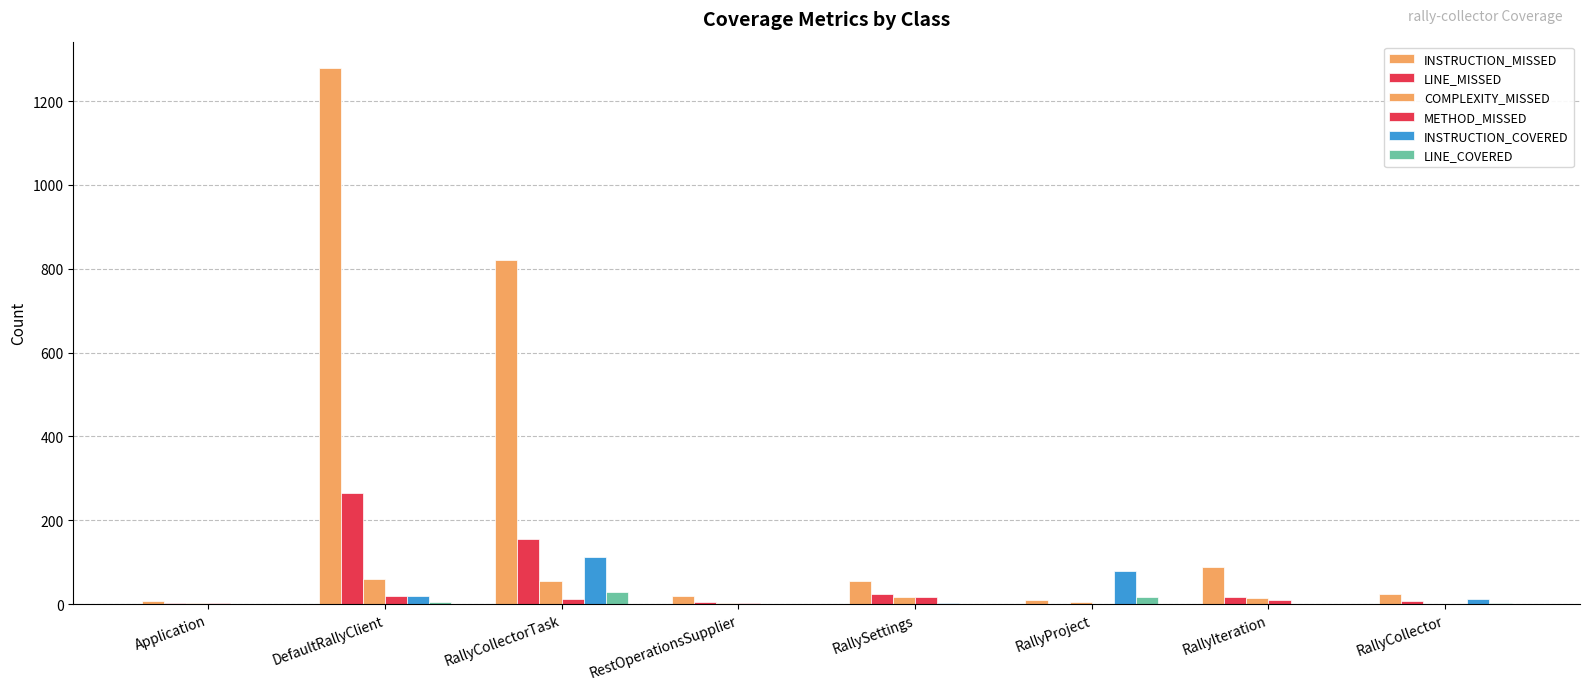

Reading right to left, transcribe all the data shown in this chart.

INSTRUCTION_MISSED: 23	89	10	56	18	821	1278	8
LINE_MISSED: 7	17	0	24	5	155	264	3
COMPLEXITY_MISSED: 1	14	4	16	2	56	59	2
METHOD_MISSED: 1	9	0	16	2	12	19	2
INSTRUCTION_COVERED: 11	0	79	3	0	112	18	0
LINE_COVERED: 3	0	17	1	0	29	6	0